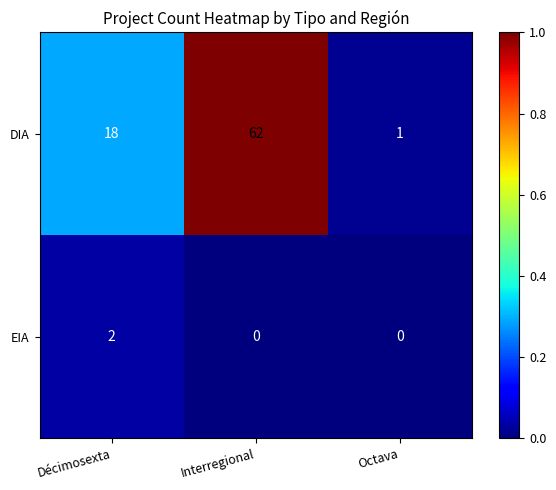

At which category is the sum across all series the highest?

Interregional